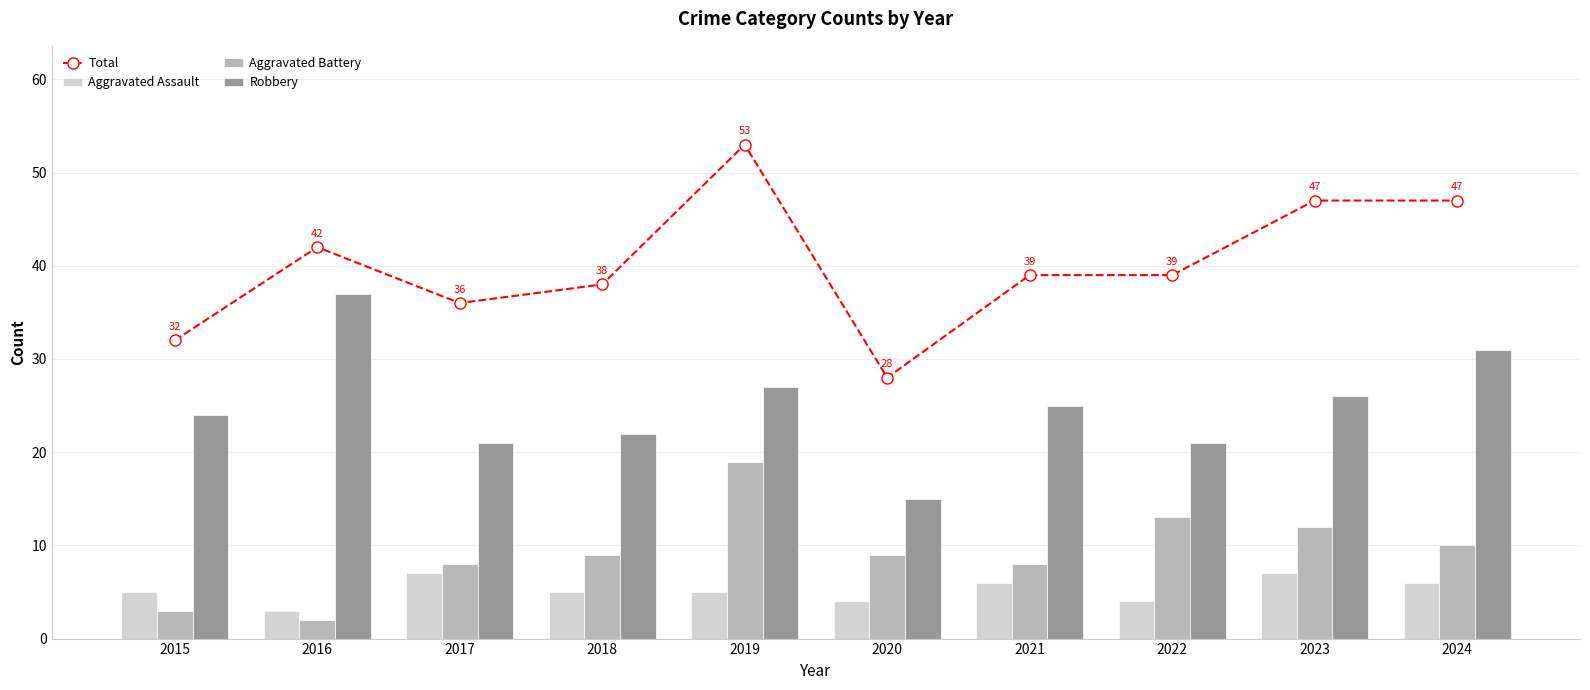

What is the difference between the second highest and second lowest values in the Aggravated Battery series?

10